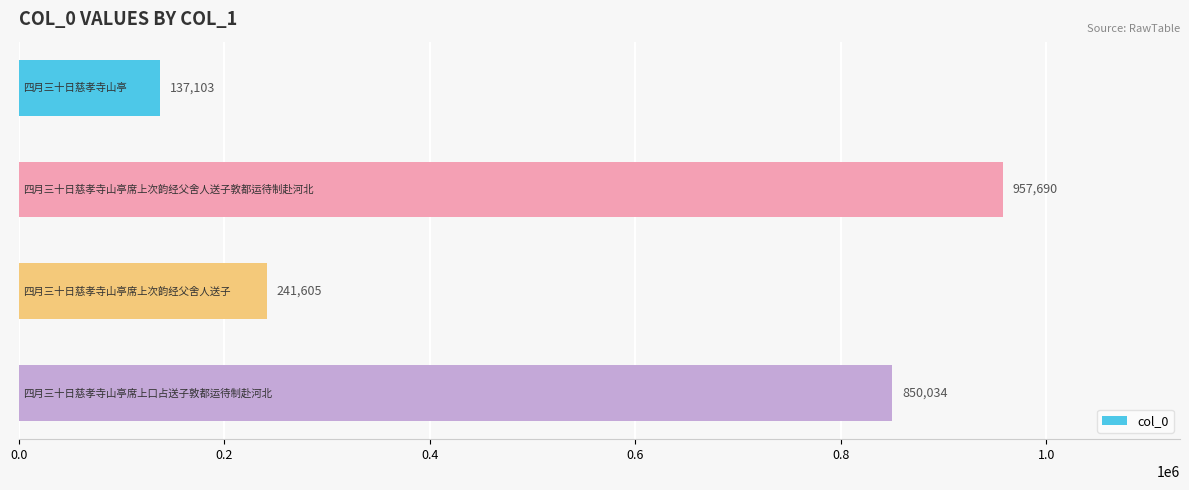

How many bars are there in total?

4